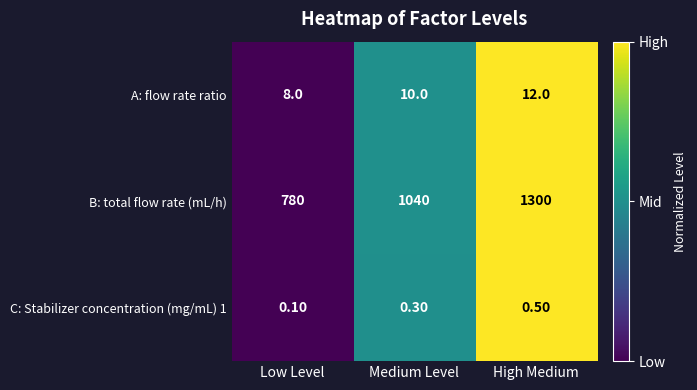

Rank the series at Medium Level from highest to lowest value.

B: total flow rate (mL/h), A: flow rate ratio, C: Stabilizer concentration (mg/mL) 1